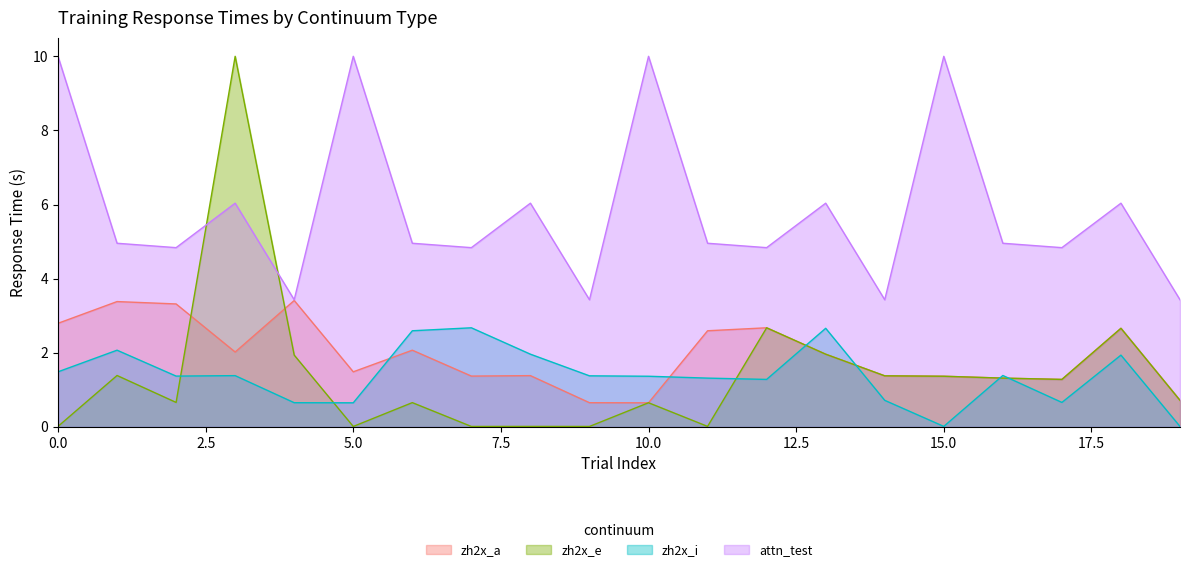

Rank the categories by zh2x_a value from highest to lowest.

4, 1, 2, 0, 12, 18, 11, 6, 3, 13, 5, 8, 14, 7, 15, 16, 17, 19, 9, 10